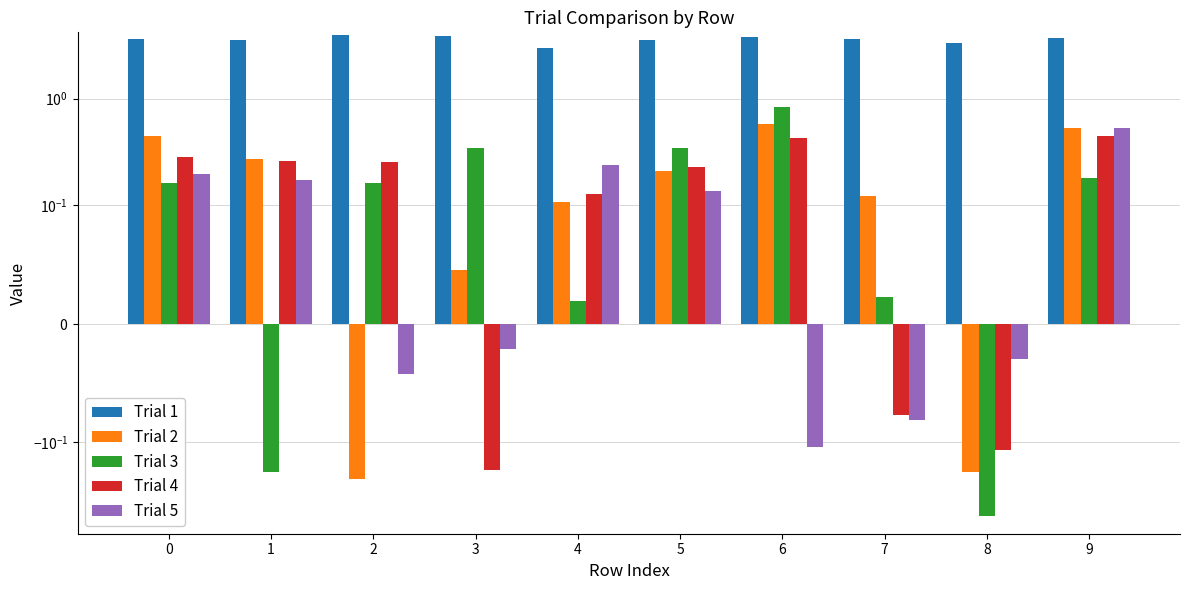

Count the number of categories in the chart.

10